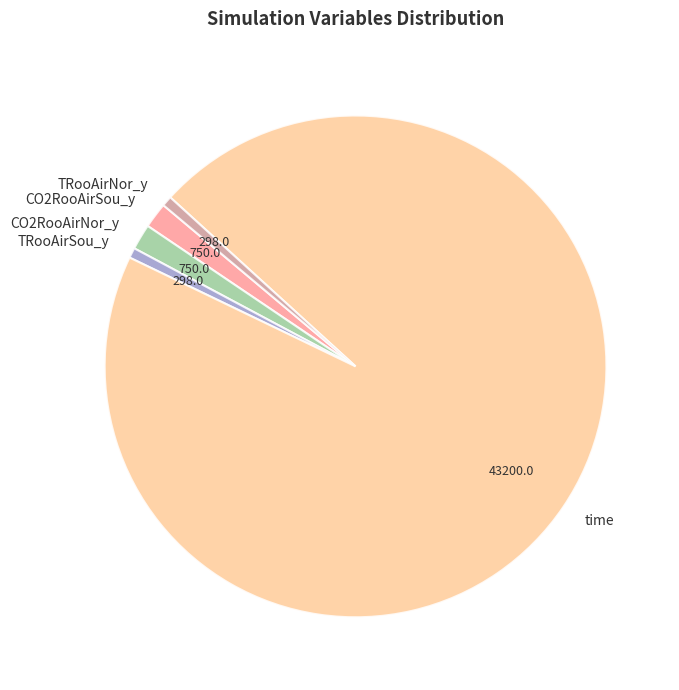

The TRooAirSou_y slice represents 9% of the pie. True or false?

False